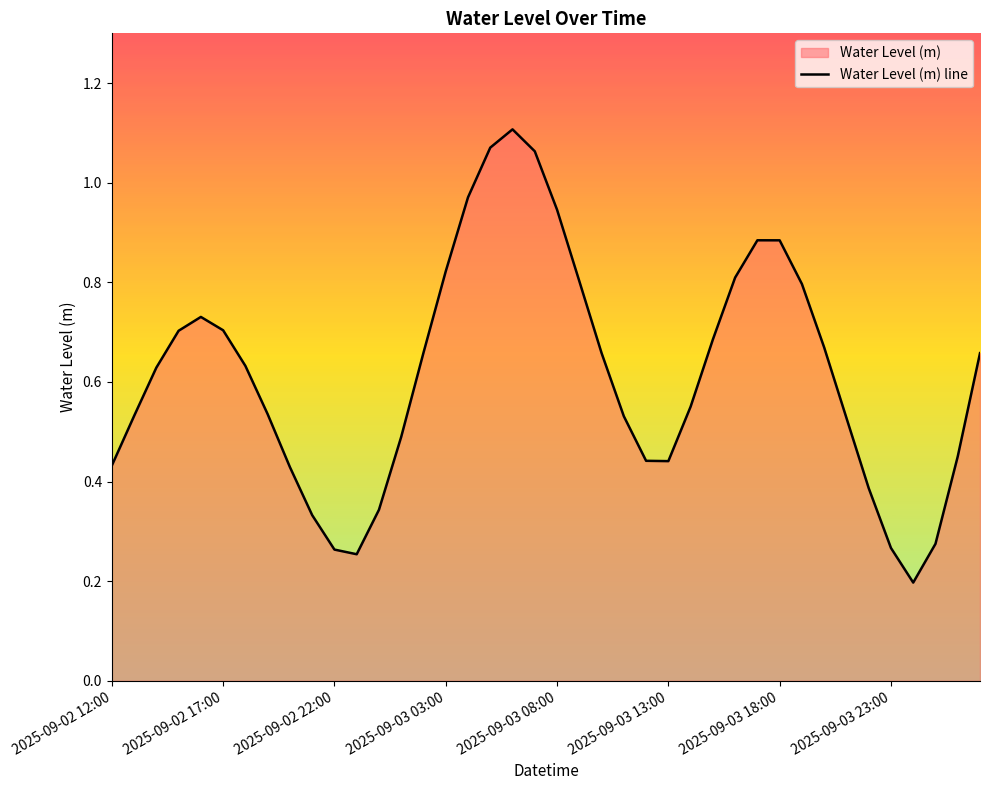

How many points are lower than both their immediate neighbors (excluding endpoints)?

3